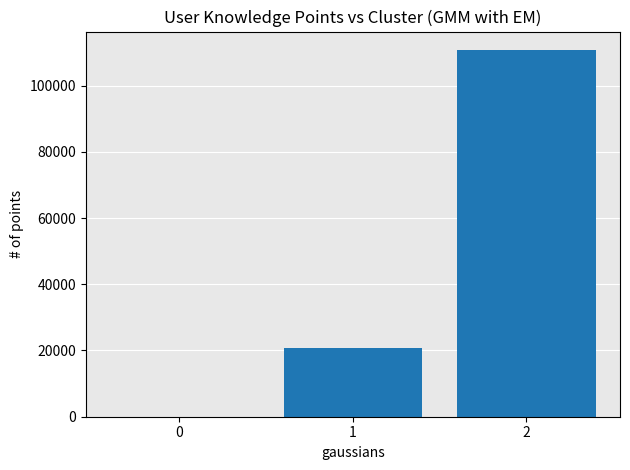

What value does the data have at 1, to the nearest 10?

20900